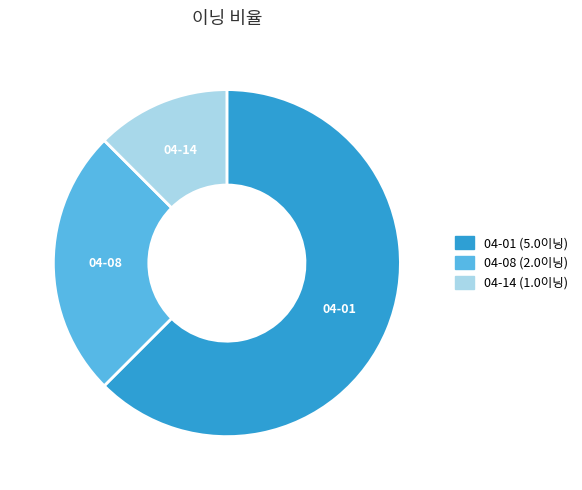

Combined, do 04-14 and 04-08 account for over 50%?

No